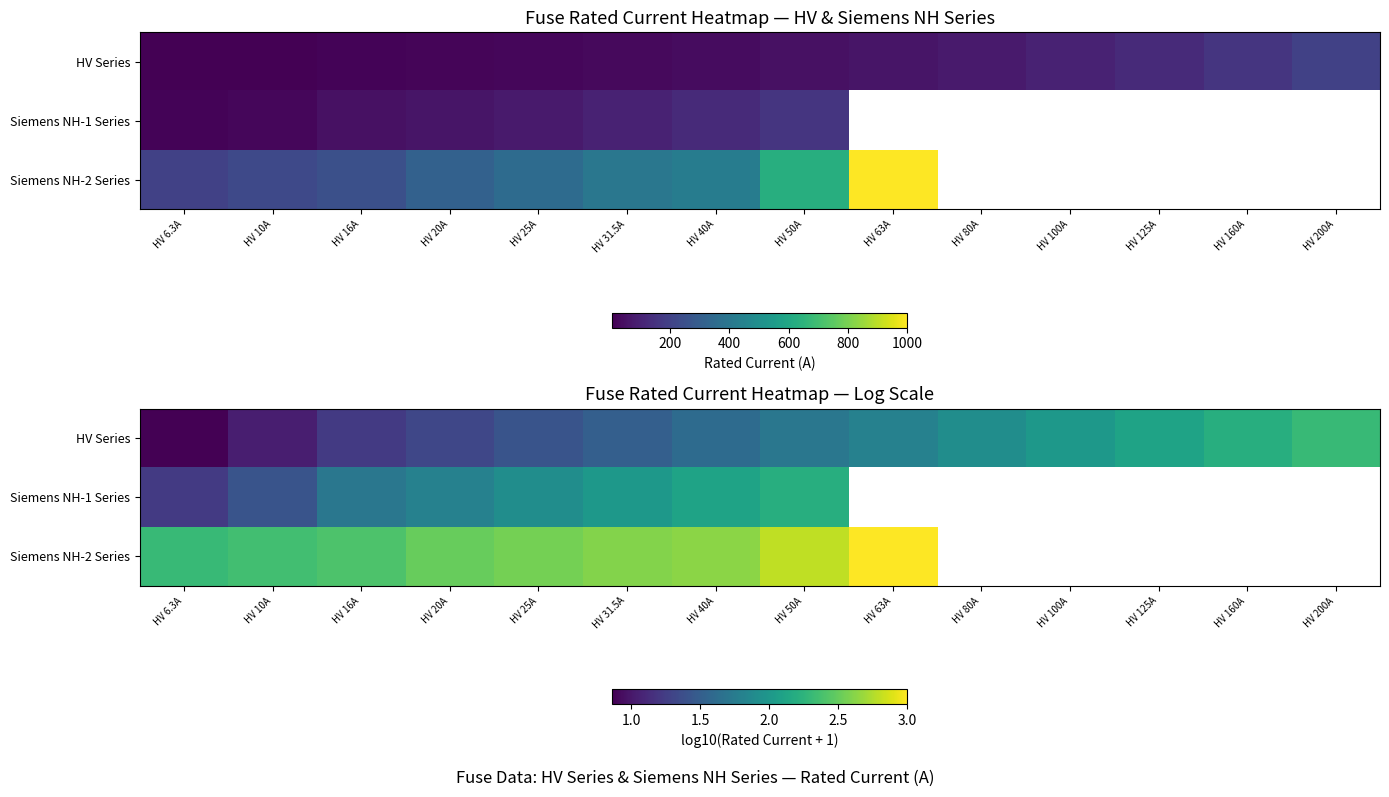

True or false: Siemens NH-1 Series has a value of 3.0 at HV 31.5A.

False